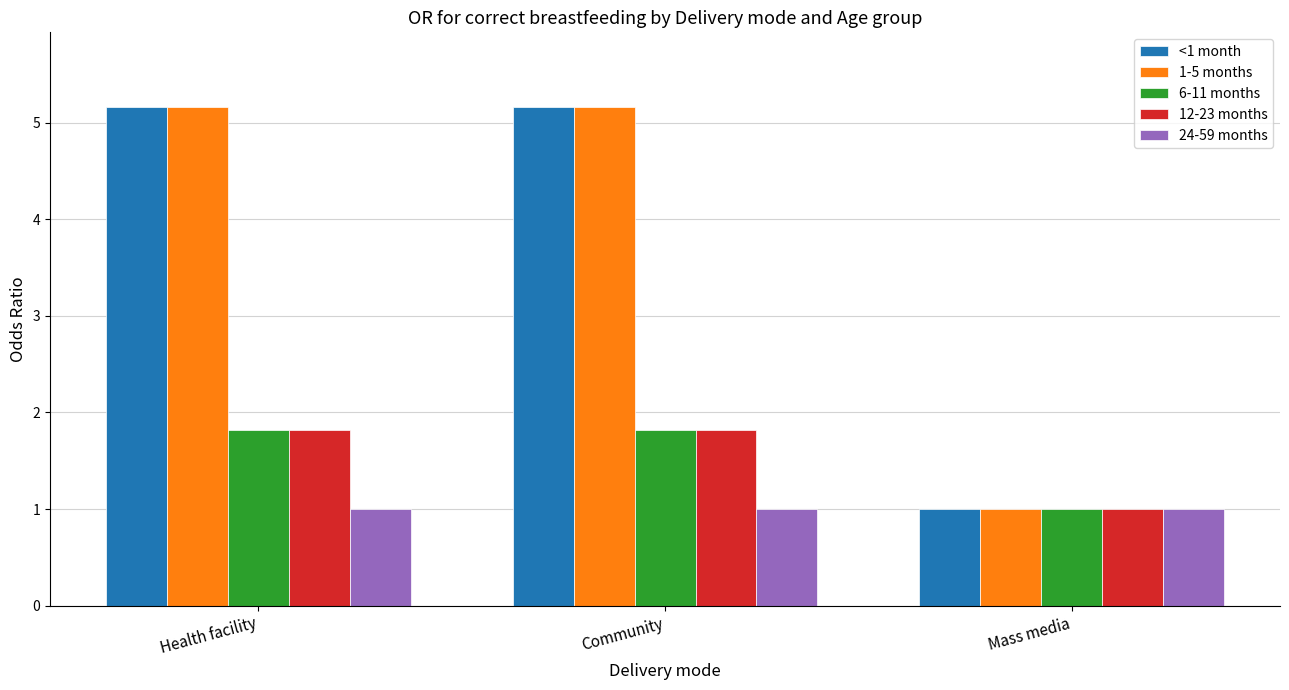

What are all the series names shown in the legend?

<1 month, 1-5 months, 6-11 months, 12-23 months, 24-59 months